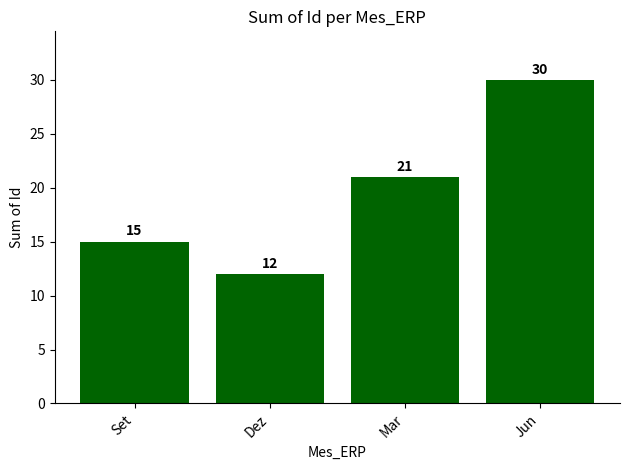

What is the average value?

20